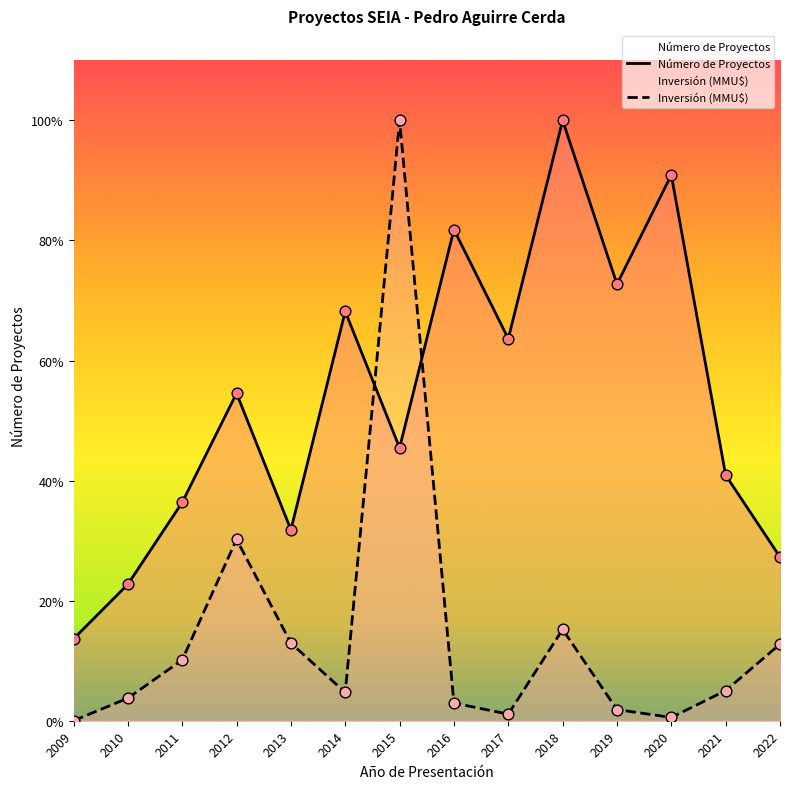

What is the total value across all series at 2017?

14.2